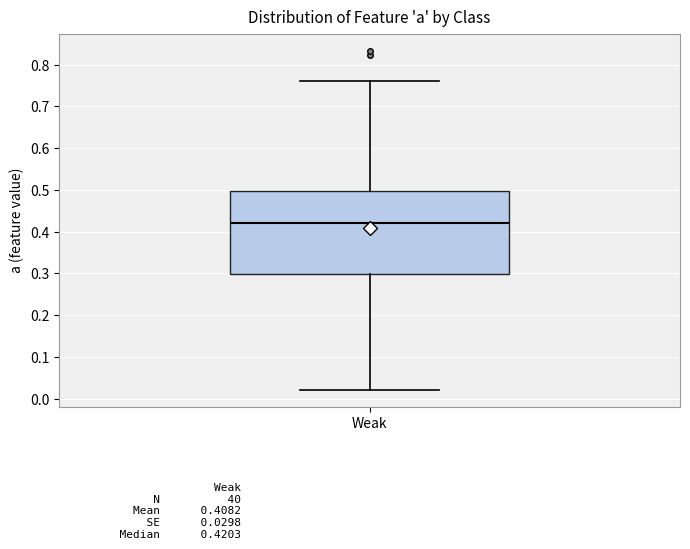

Transcribe this box plot: give where the median line is, the range the box spans, and where the two whiskers end, as read against the y-axis. The values are not printed on the chart, so give them approximately, as read against the axis.

median 0.42, box 0.30 to 0.50, whiskers 0.02 to 0.76